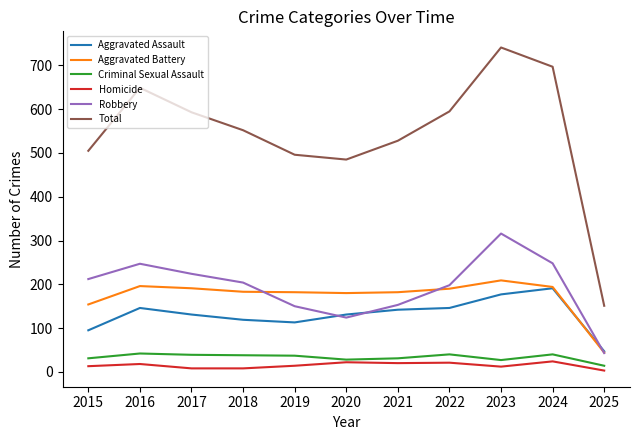

True or false: Aggravated Battery has a value of 274 at 2021.

False